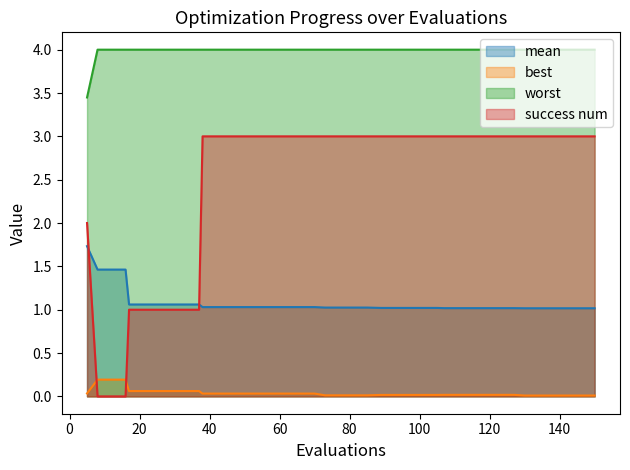

Which series ends up on top after the final intersection of best and success num?

success num